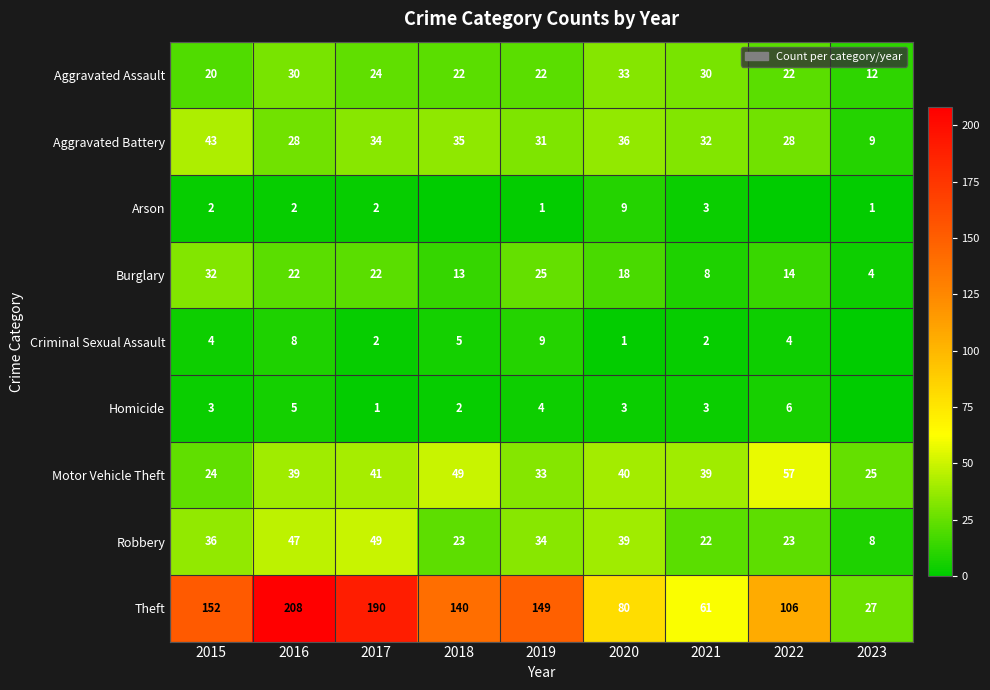

What is the difference between the maximum and minimum values in the Burglary series?

28